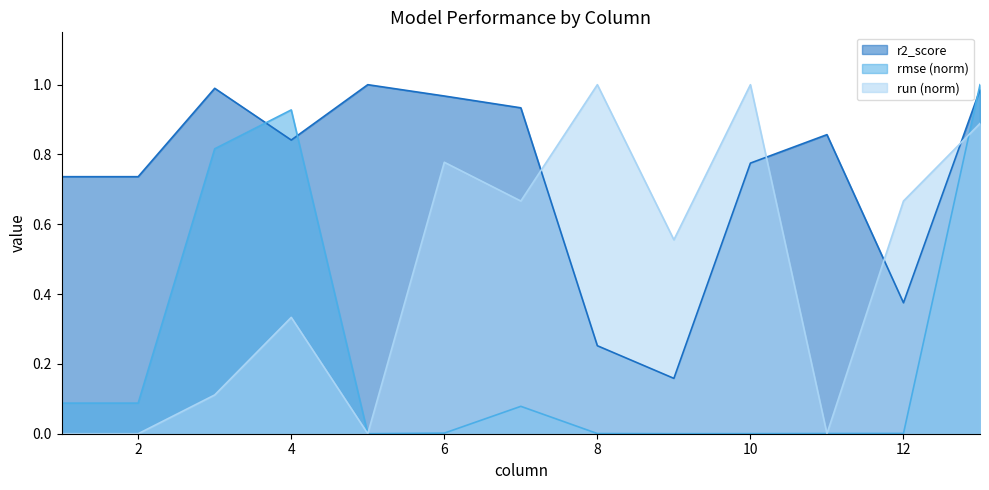

At which category is the sum across all series the highest?

13